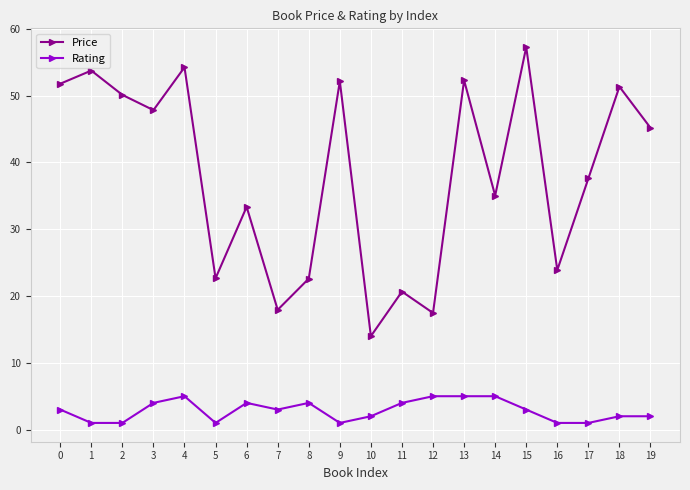

True or false: Price and Rating cross at least once.

False